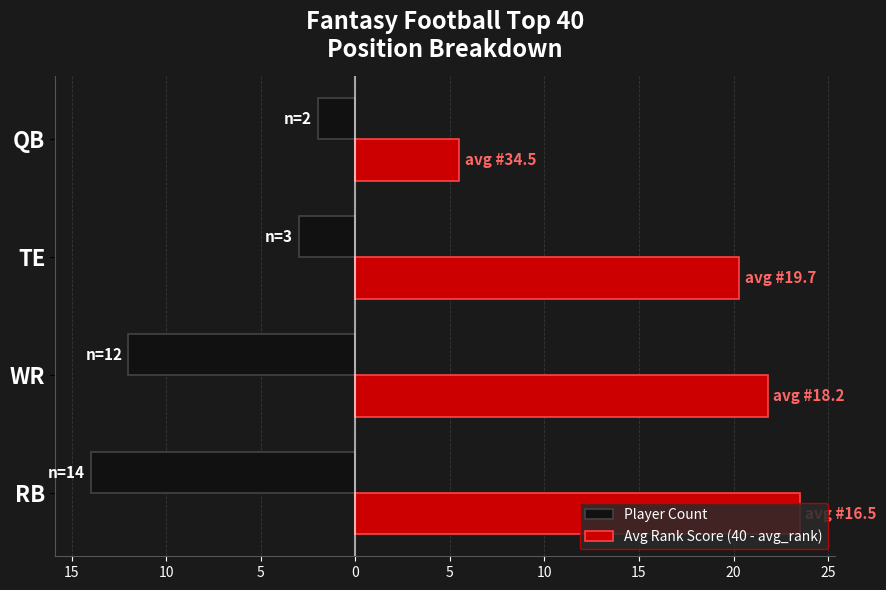

What are all the series names shown in the legend?

Player Count, Avg Rank Score (40 - avg_rank)